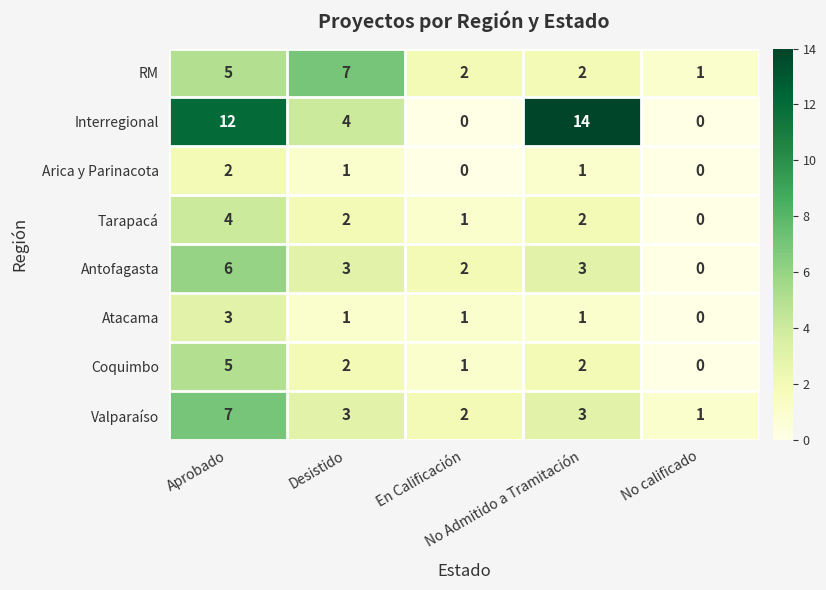

Which series has the widest spread of values?

Interregional